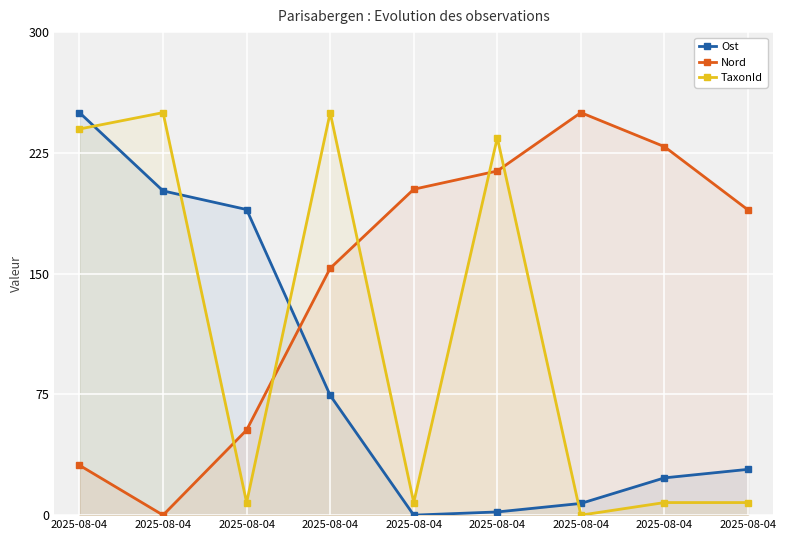

Which series changed the most between 2025-08-04 and 2025-08-04?

Nord